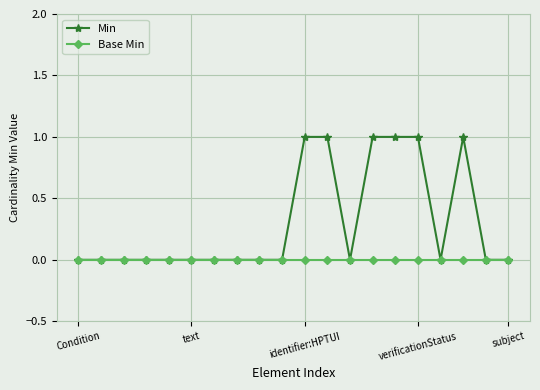

Rank the series by their maximum value, from lowest to highest.

Base Min, Min